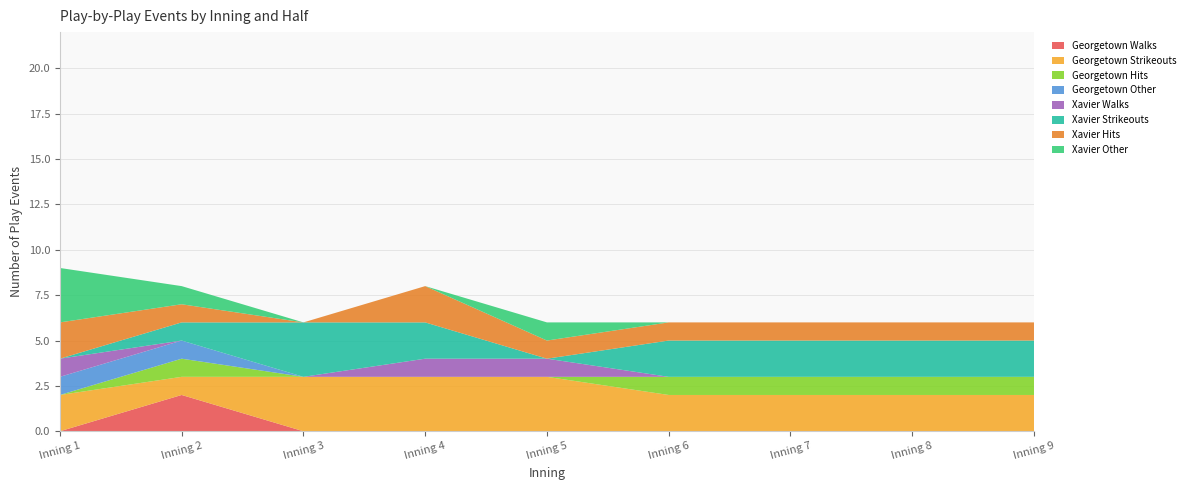

At which label does Georgetown Walks reach its peak?

Inning 2